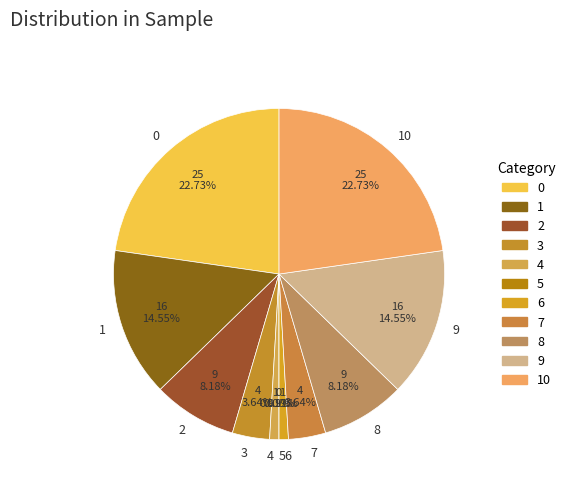

The 3 slice represents 4% of the pie. True or false?

True